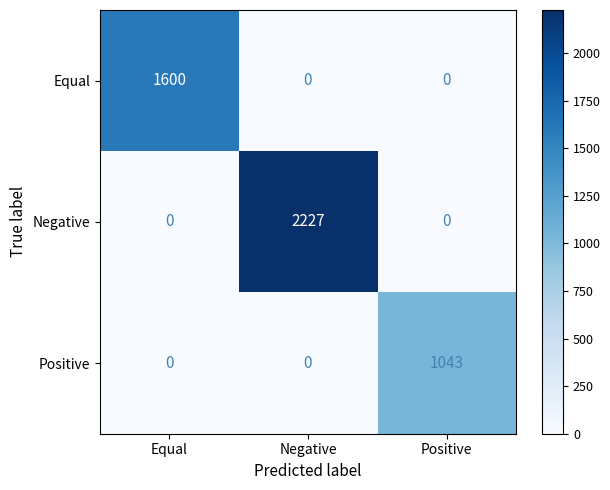

Which series has the largest total across all categories?

Negative